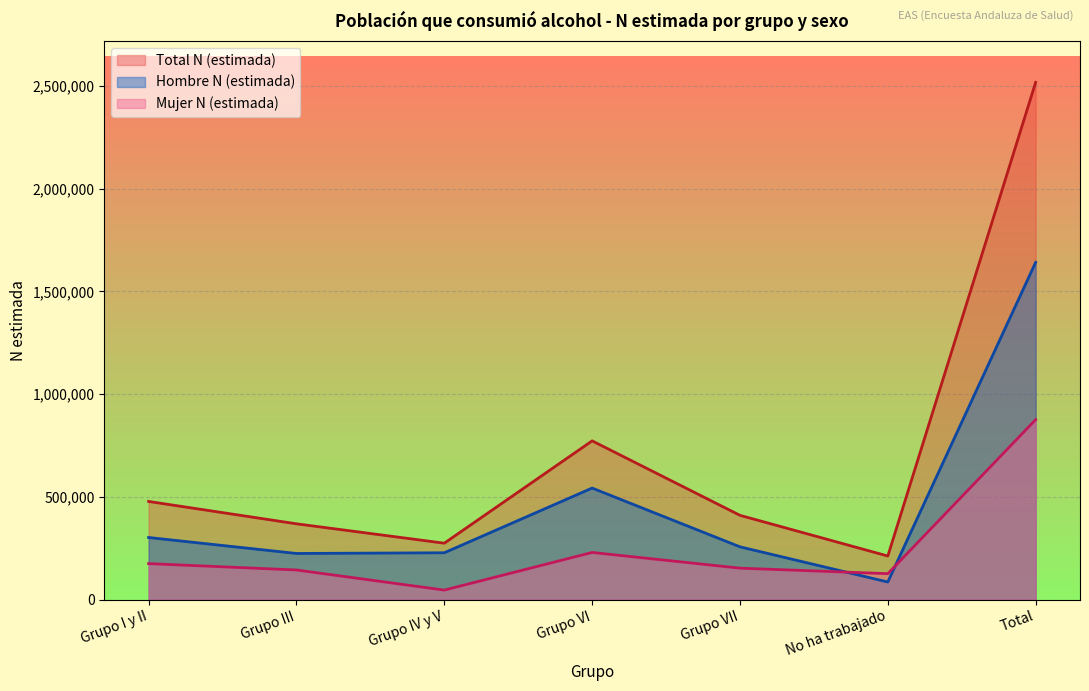

Rank the categories by Total N (estimada) value from highest to lowest.

Total, Grupo VI, Grupo I y II, Grupo VII, Grupo III, Grupo IV y V, No ha trabajado